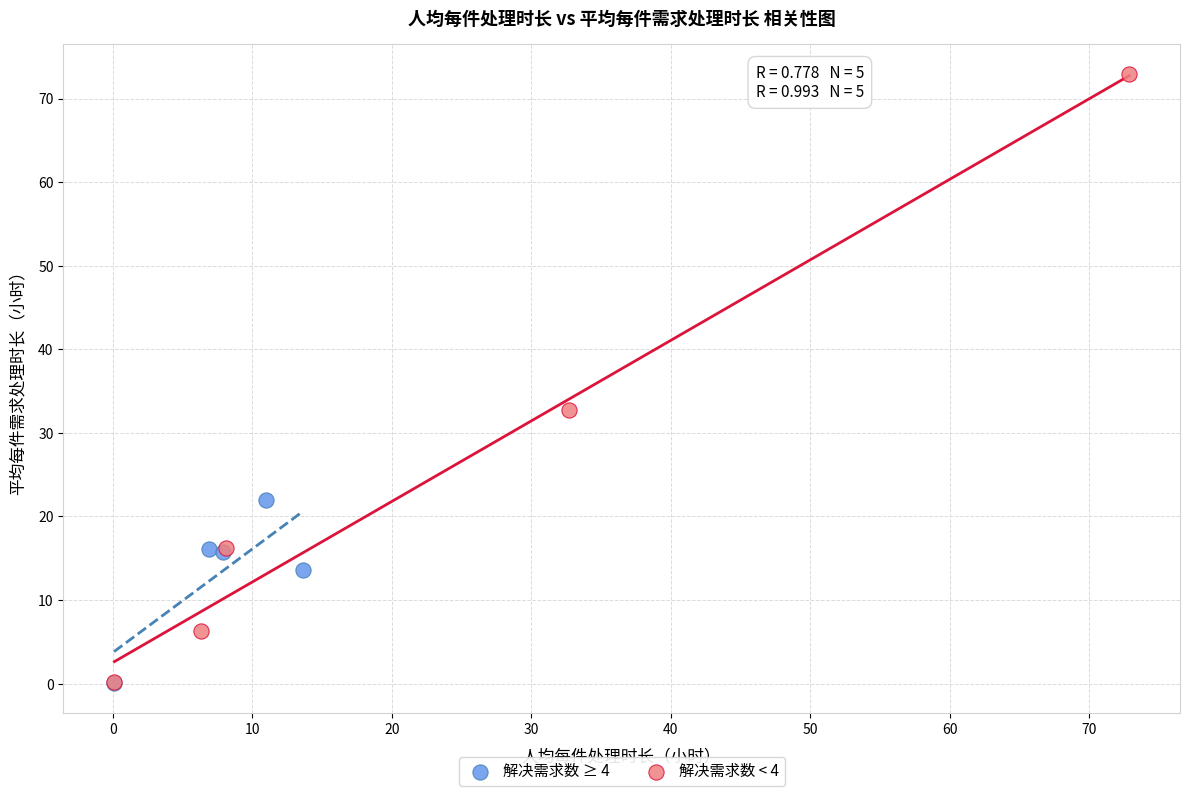

Which series has the widest spread of Y values?

解决需求数 < 4